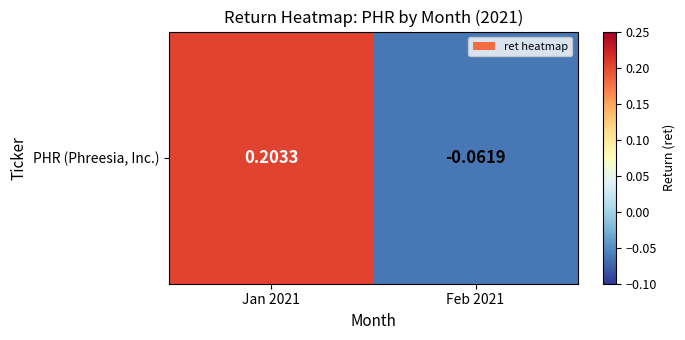

Reading left to right, extract all data points from this chart.

Jan 2021=0.2	Feb 2021=-0.1